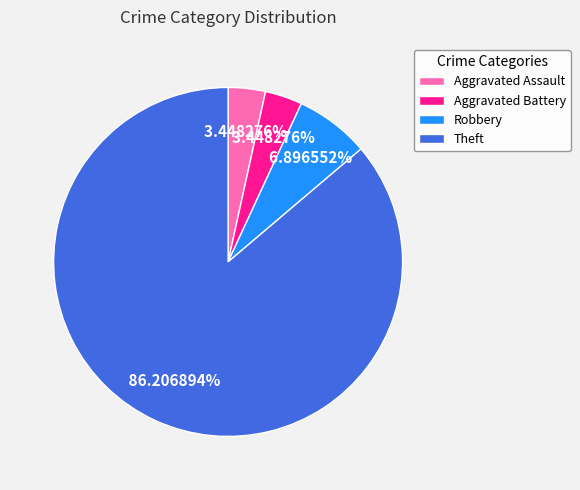

Between Robbery and Theft, which is larger?

Theft